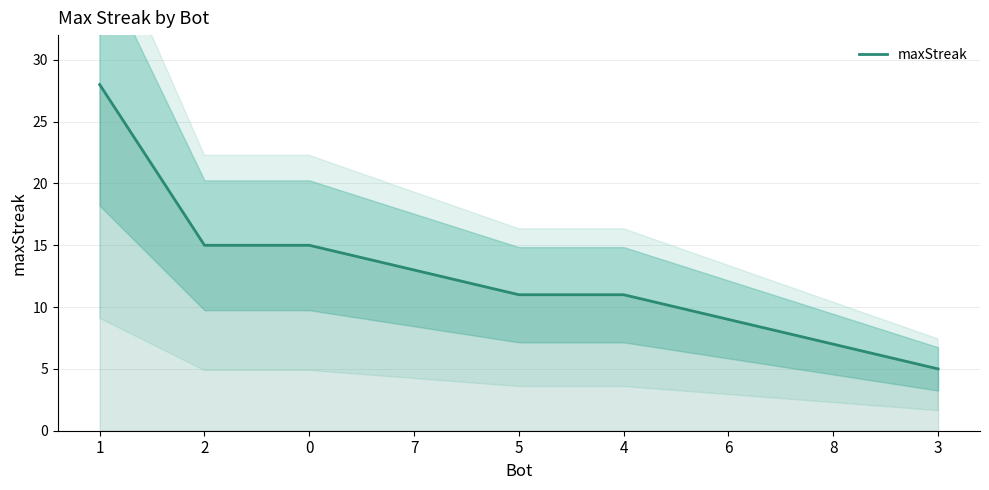

What is the change in value from 5 to 6?

-2